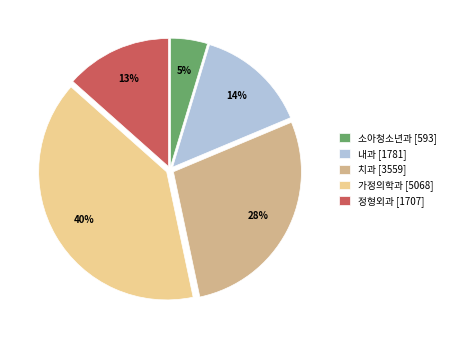

Is there a majority slice in this chart?

No